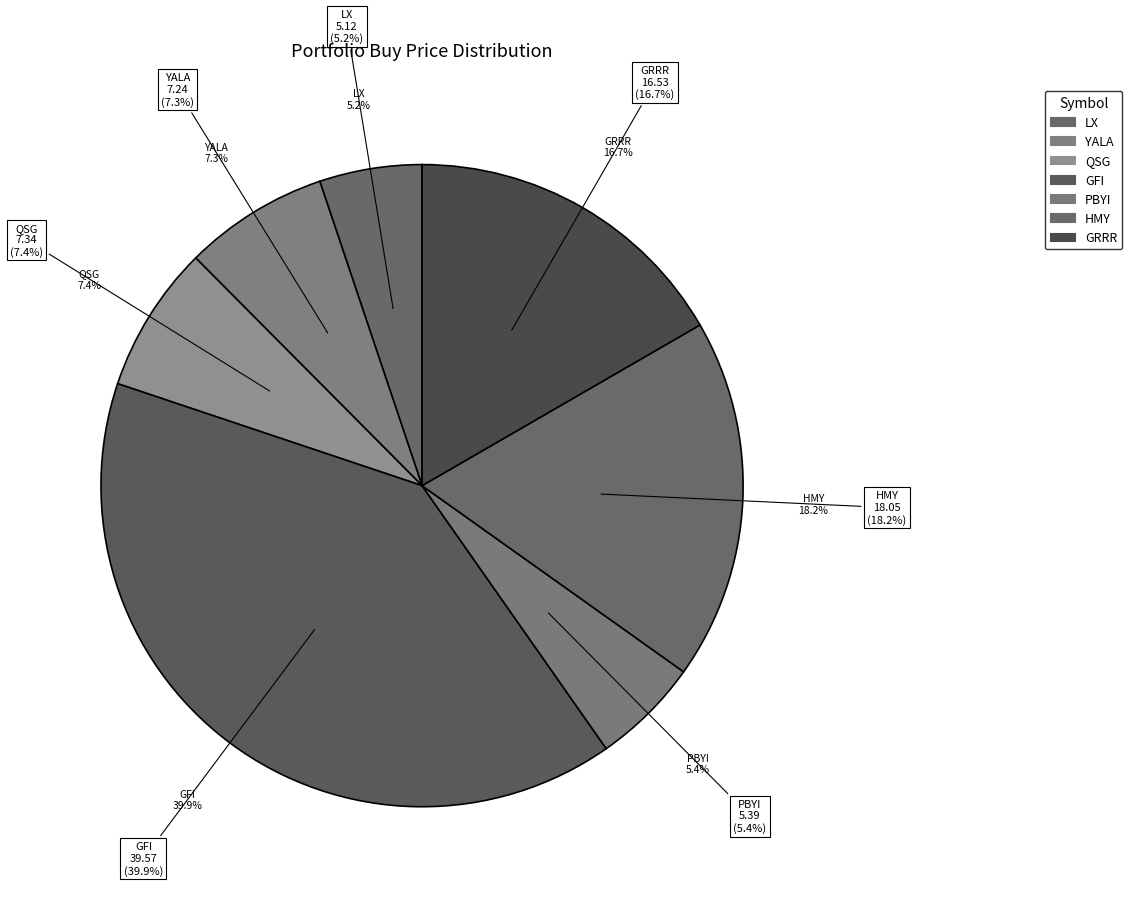

To the nearest percent, what portion does HMY represent?

18%